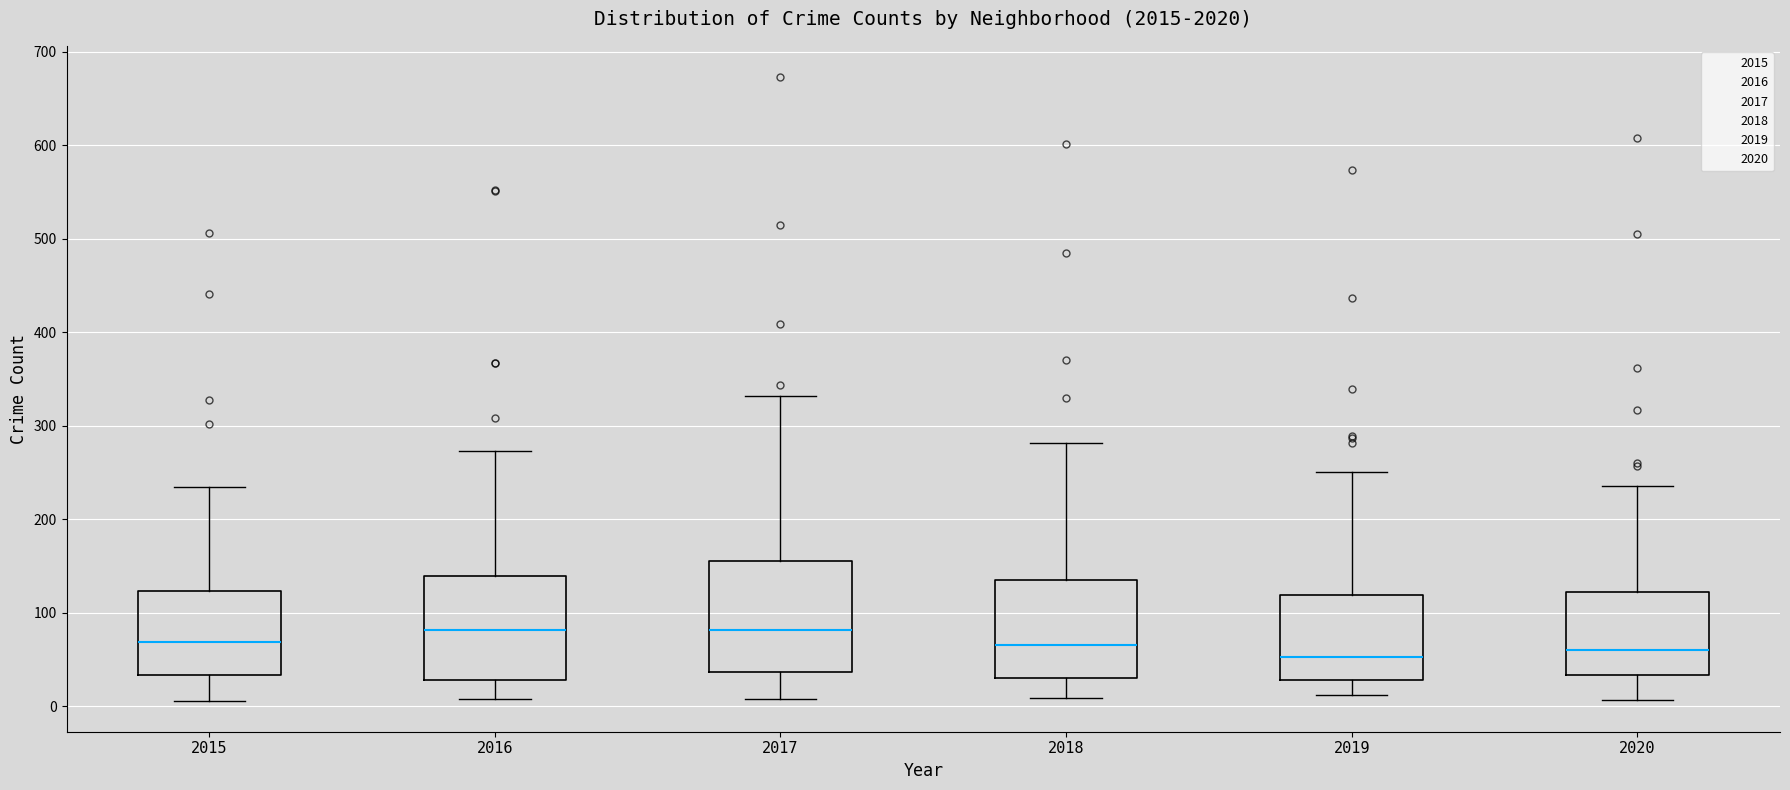

Reading left to right, read every box against the y-axis: the position of its median line, the range the box covers, and the ends of its whiskers. The values are not printed on the chart, so give them approximately, as read against the axis.

2015: median 70, box 30 to 120, whiskers 10 to 230
2016: median 80, box 30 to 140, whiskers 10 to 270
2017: median 80, box 40 to 160, whiskers 10 to 330
2018: median 70, box 30 to 140, whiskers 10 to 280
2019: median 50, box 30 to 120, whiskers 10 to 250
2020: median 60, box 30 to 120, whiskers 10 to 240